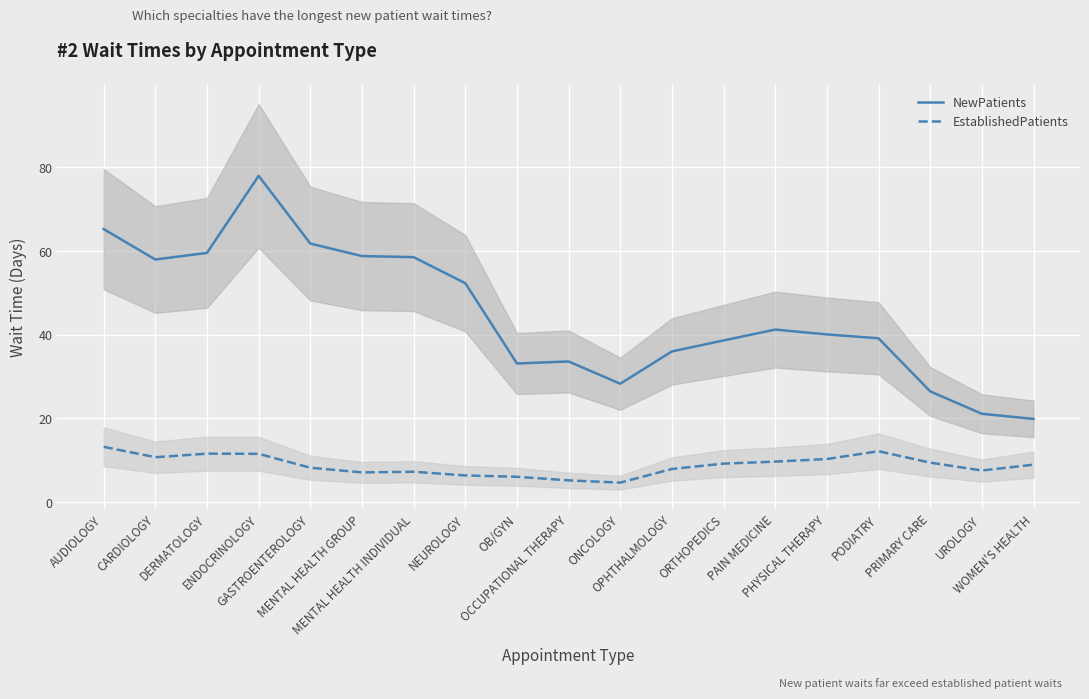

What is the difference between the highest and lowest values at UROLOGY?

13.6